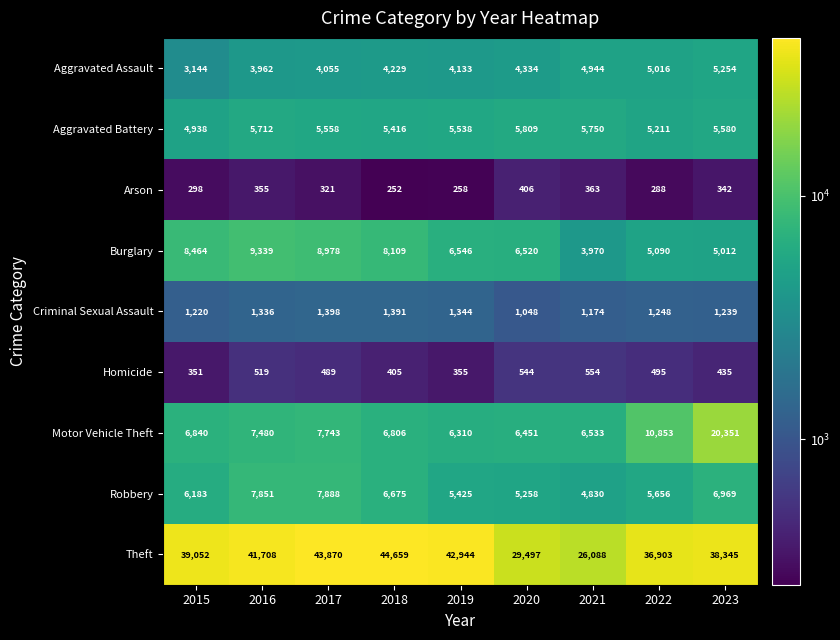

Rank the series by their maximum value, from highest to lowest.

Theft, Motor Vehicle Theft, Burglary, Robbery, Aggravated Battery, Aggravated Assault, Criminal Sexual Assault, Homicide, Arson